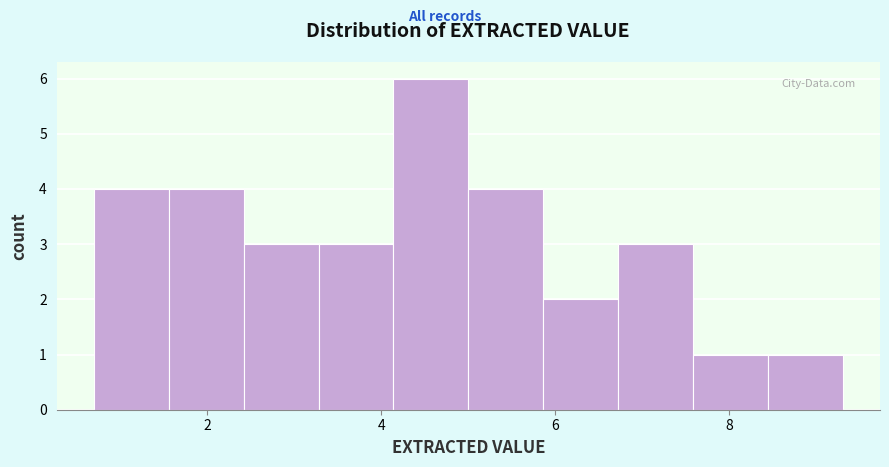

What is the height of the bar covering 2.42 to 3.28 on the x-axis? Neither the bar edges nor the heights are printed on the chart, so give them approximately, as read against the axes.

3